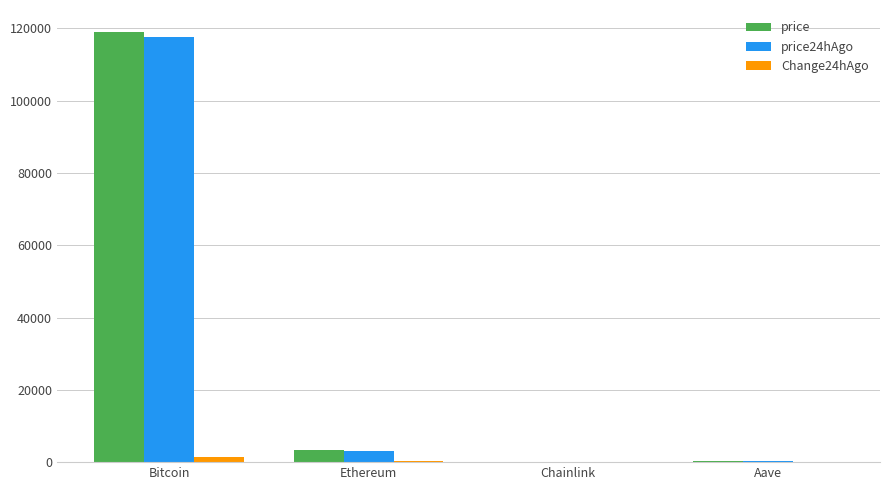

How many data points in price24hAgo are above 3079?

2